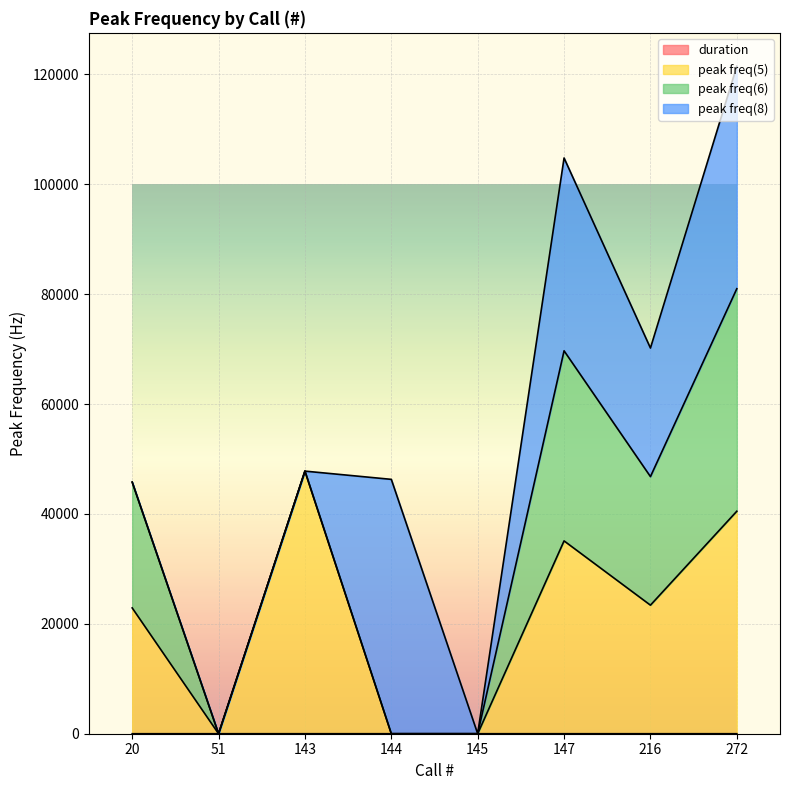

Read the peak freq(5) value at 147.

35100.0